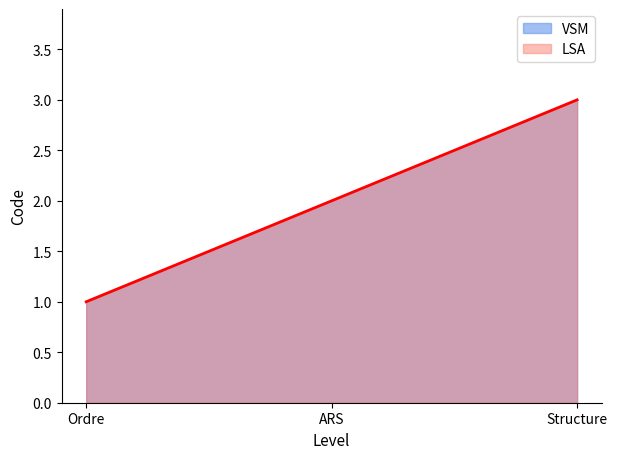

What is the difference between the maximum and minimum values in the VSM series?

2